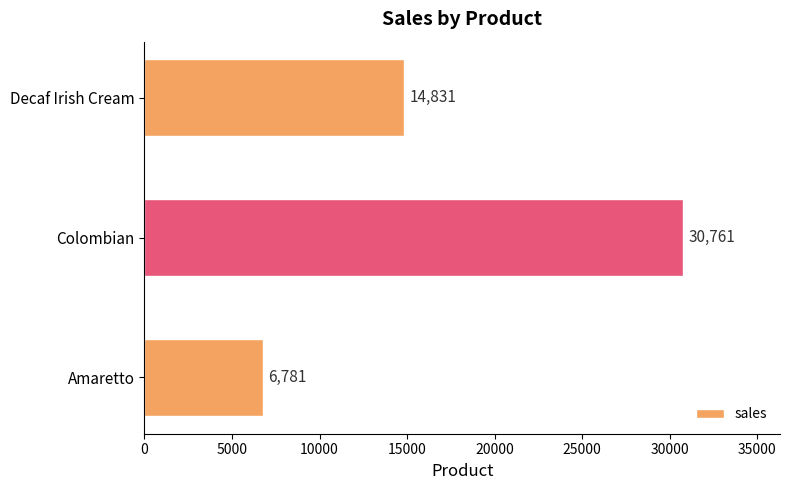

What is the change in value from Colombian to Decaf Irish Cream?

-15930